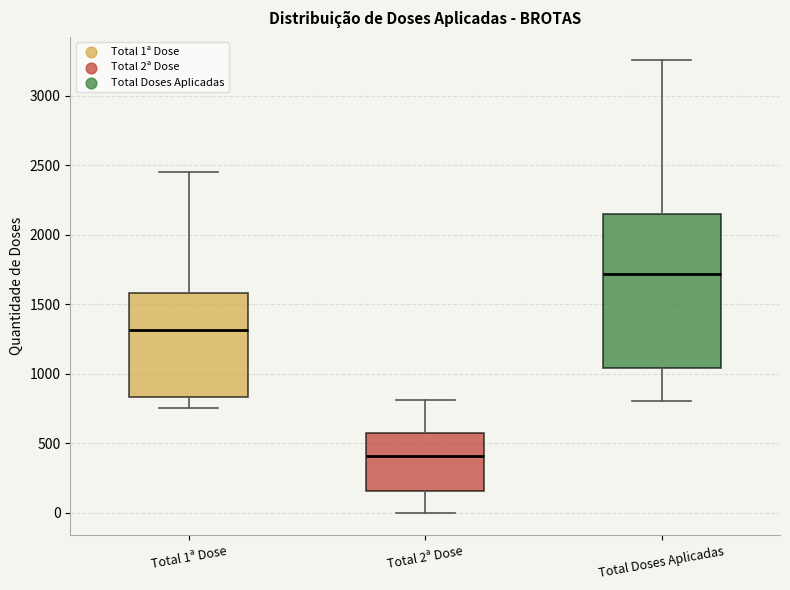

Where does the upper whisker of the box for Total 2ª Dose end on the y-axis? The values are not printed on the chart, so give them approximately, as read against the axis.

800